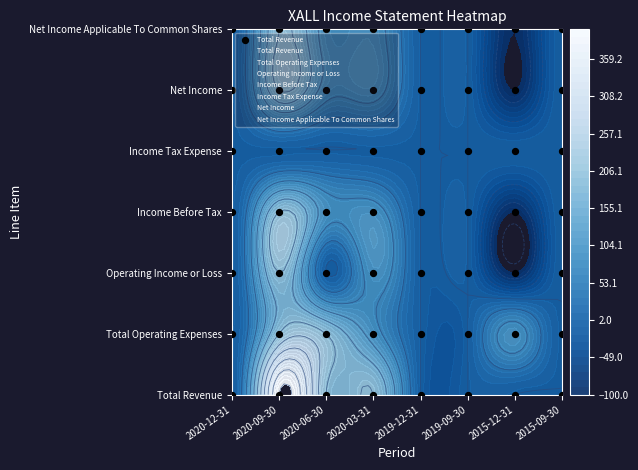

Between 2020-06-30 and 2019-12-31, which series saw the biggest shift?

Total Revenue